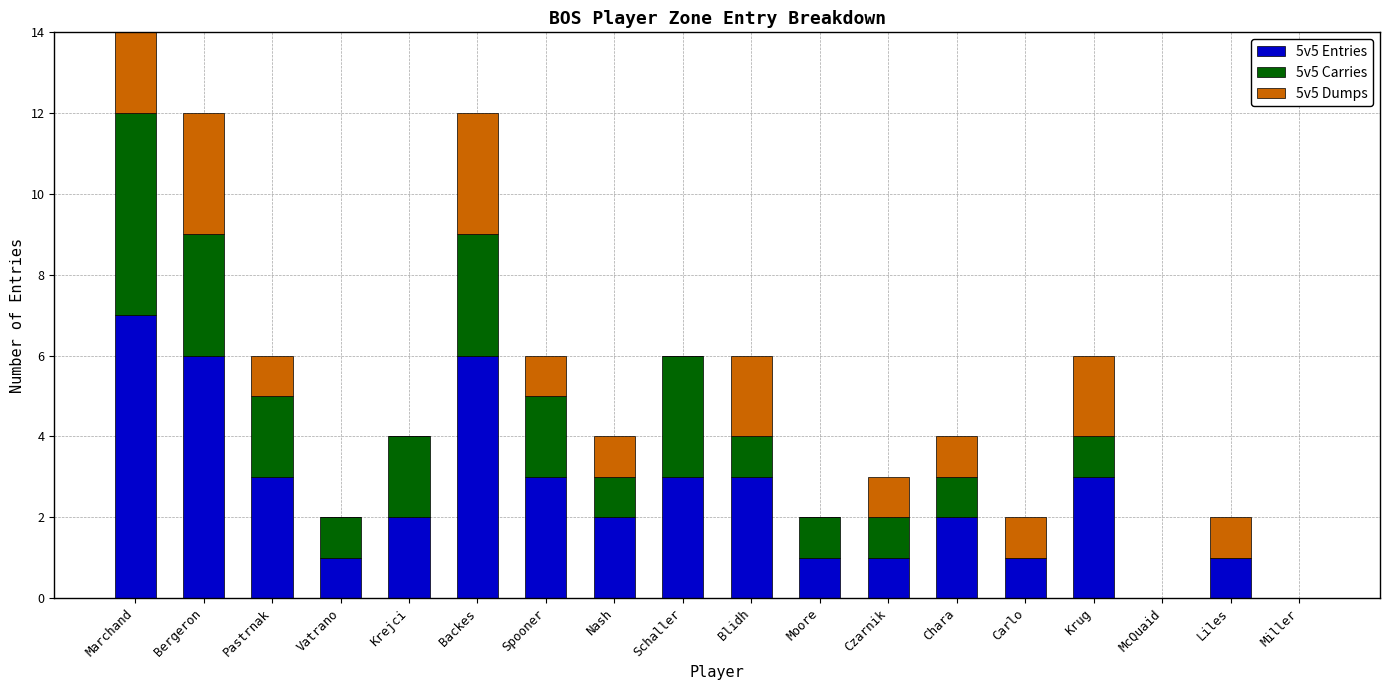

The value of 5v5 Entries at Krug is 3. True or false?

True